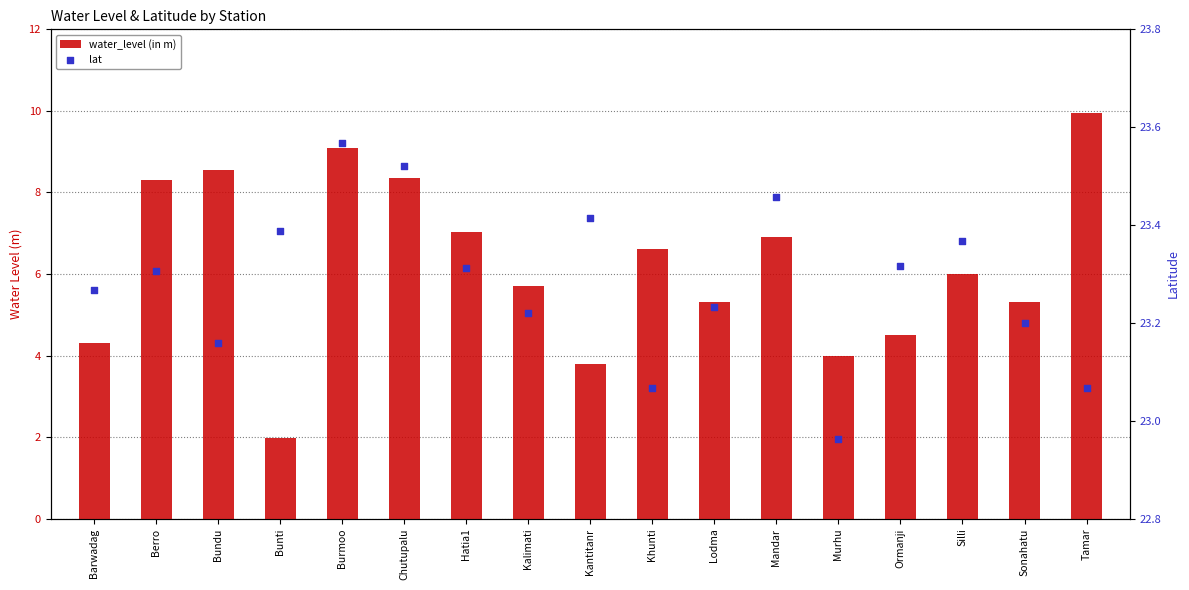

At which category is the sum across all series the highest?

Tamar